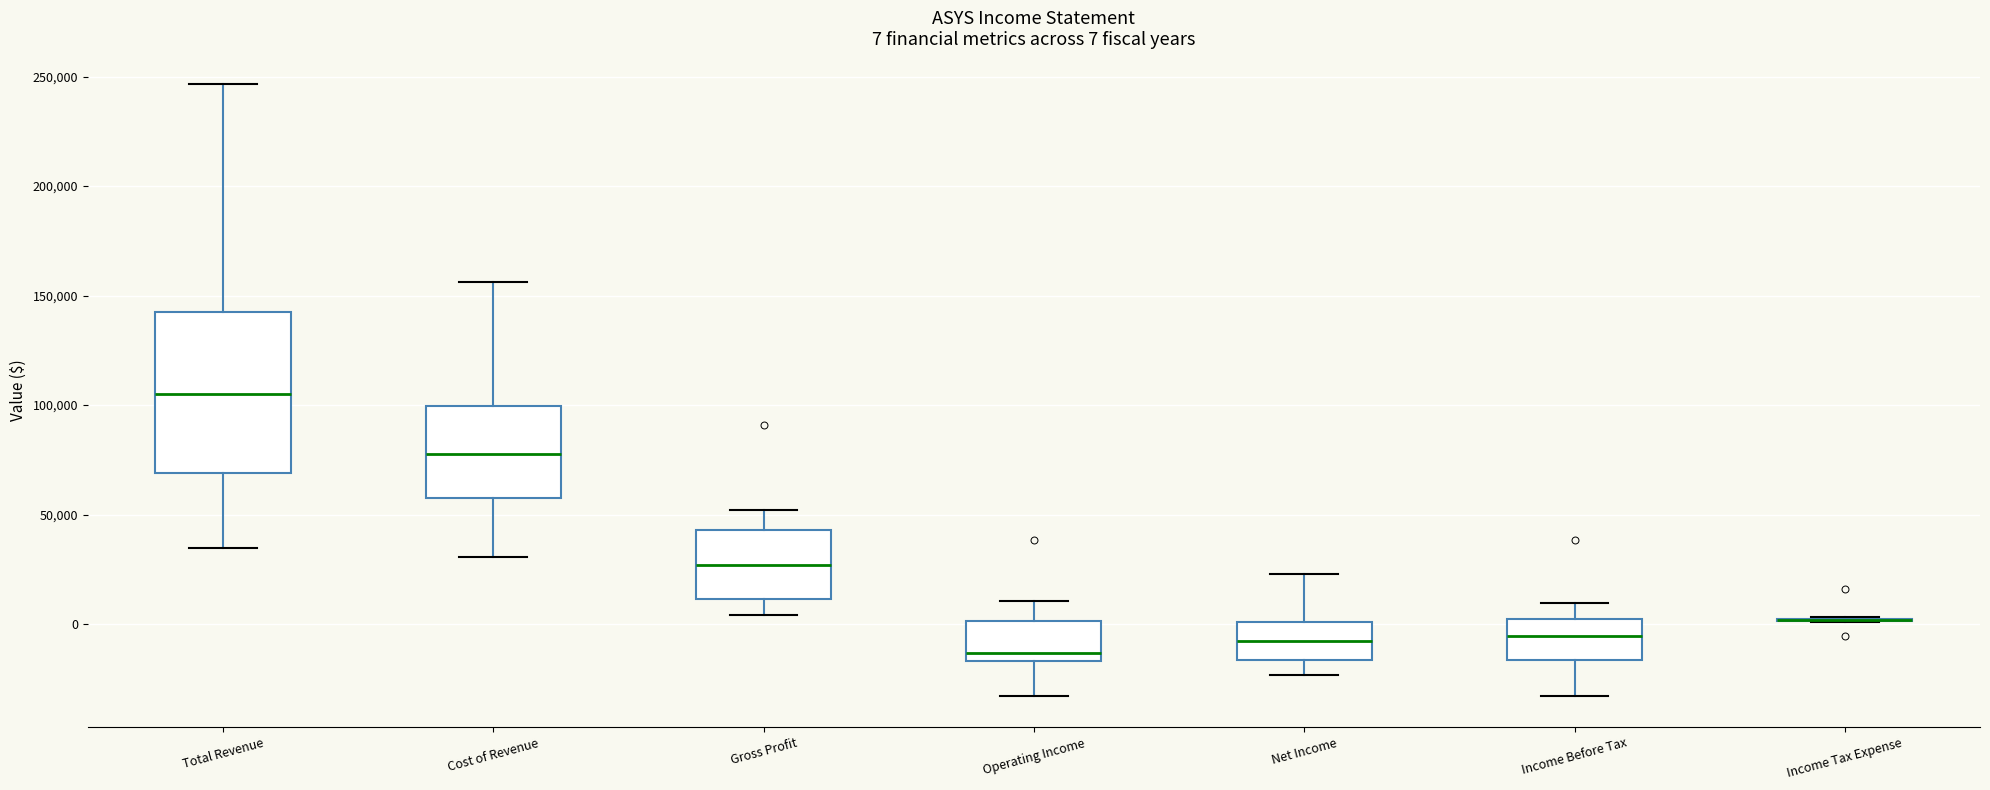

Which box is the tallest, from its lower edge to its upper edge?

Total Revenue